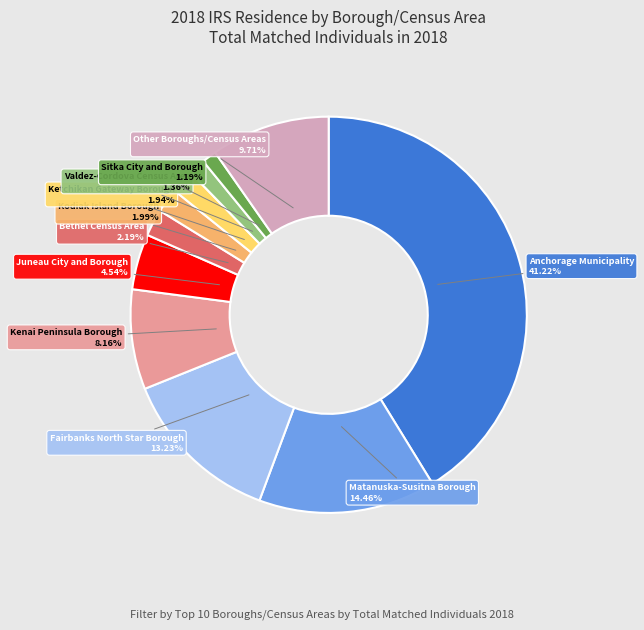

Which slice is the largest?

Anchorage Municipality